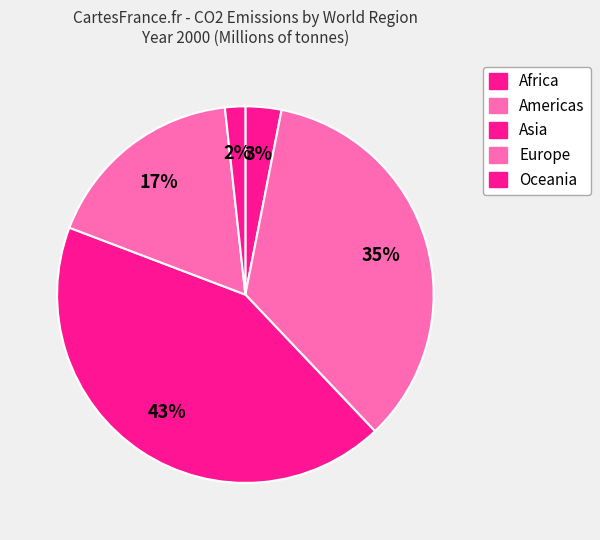

Is the sum of Asia and Americas greater than half?

Yes